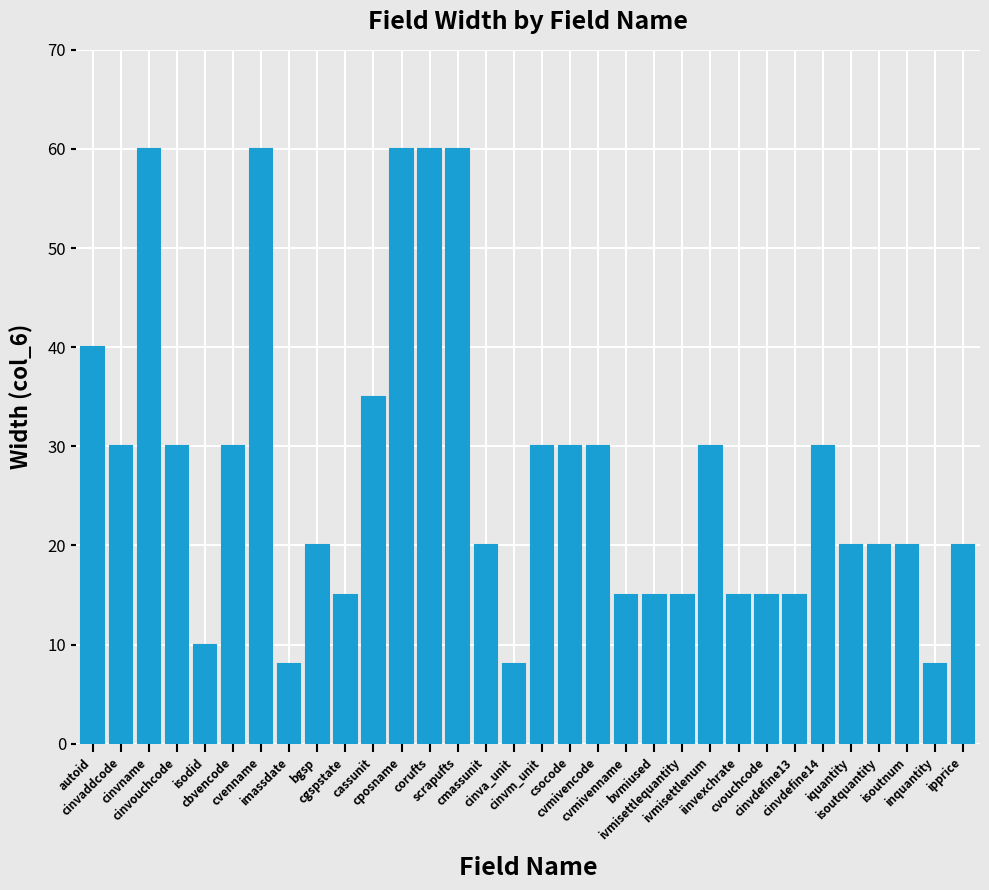

What is the value of the 27th bar from the left?

30